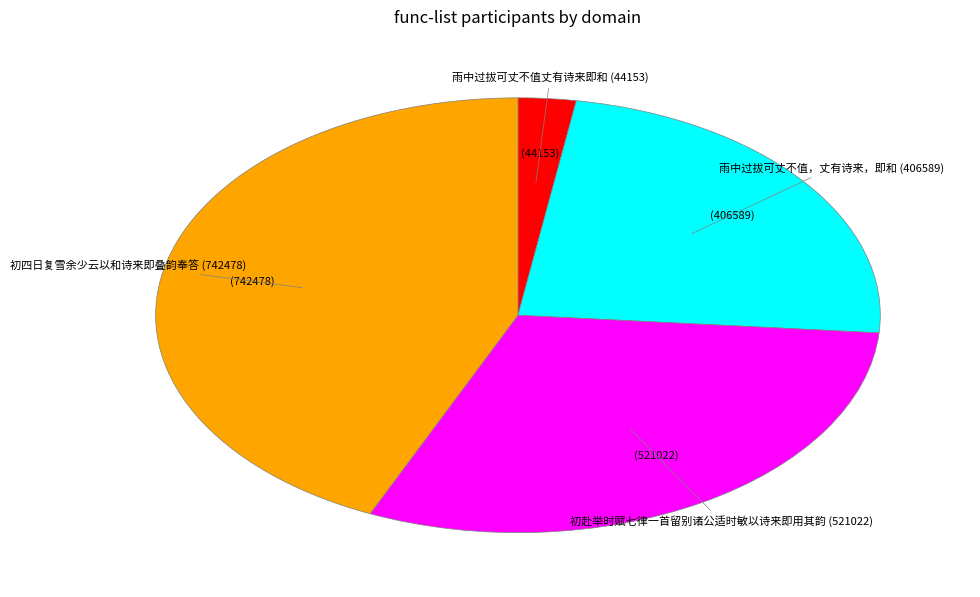

Which category has the smallest portion of the pie?

雨中过拔可丈不值丈有诗来即和